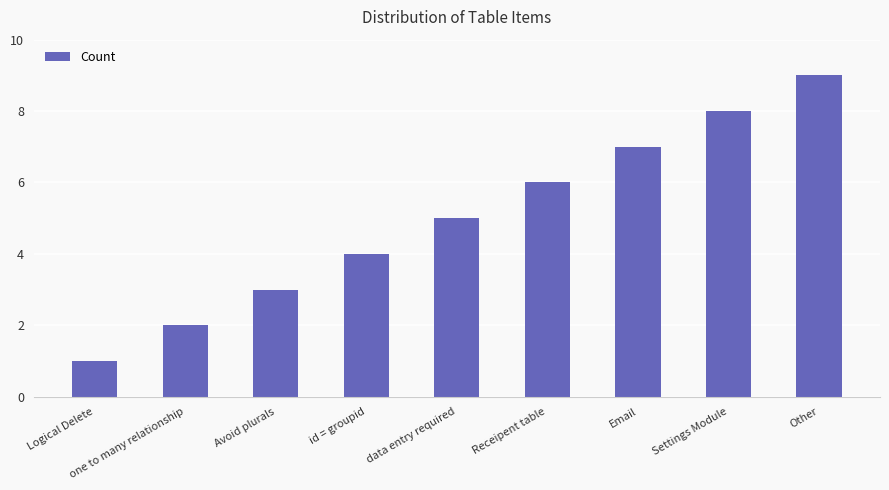

What is the change in value from id = groupid to Receipent table?

+2